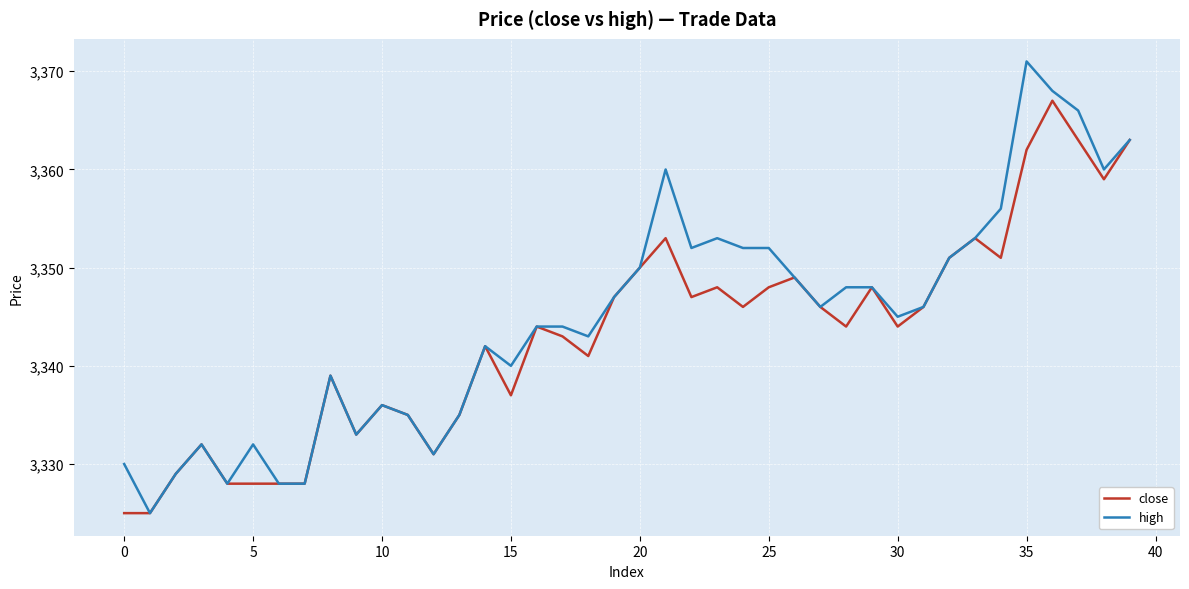

What is the difference between the maximum and minimum values in the high series?

46